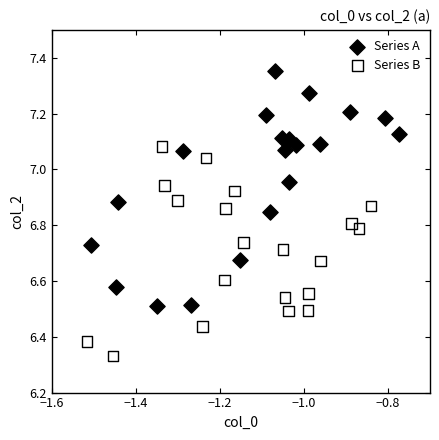

Which series reaches the maximum Y coordinate?

Series A